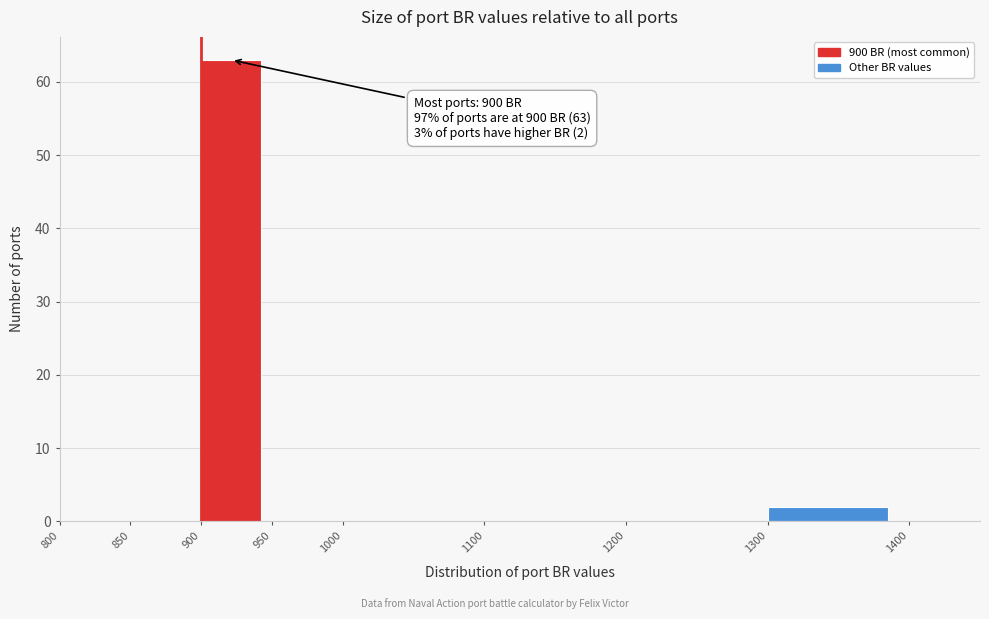

Over which range of the x-axis is the bar tallest?

900 to 950